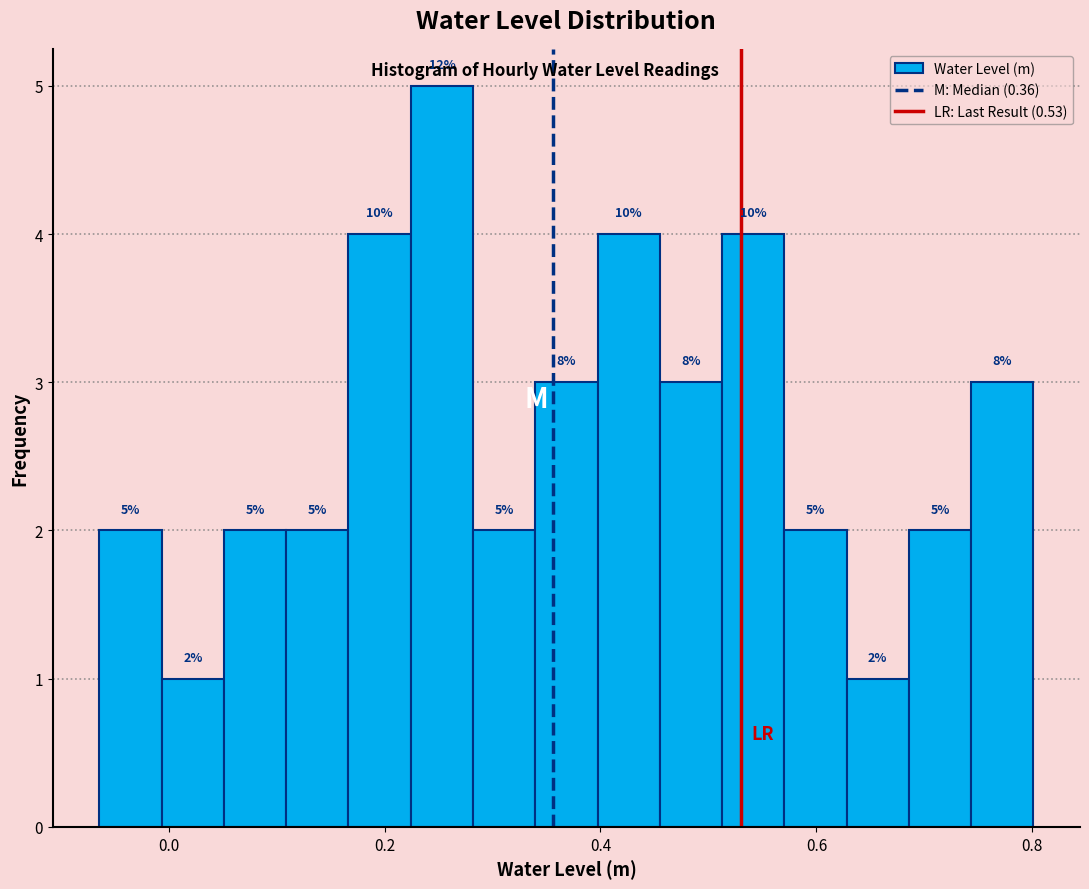

Around what value on the x-axis is the tallest bar? Give the approximate position of its centre, as read against the axis.

0.26